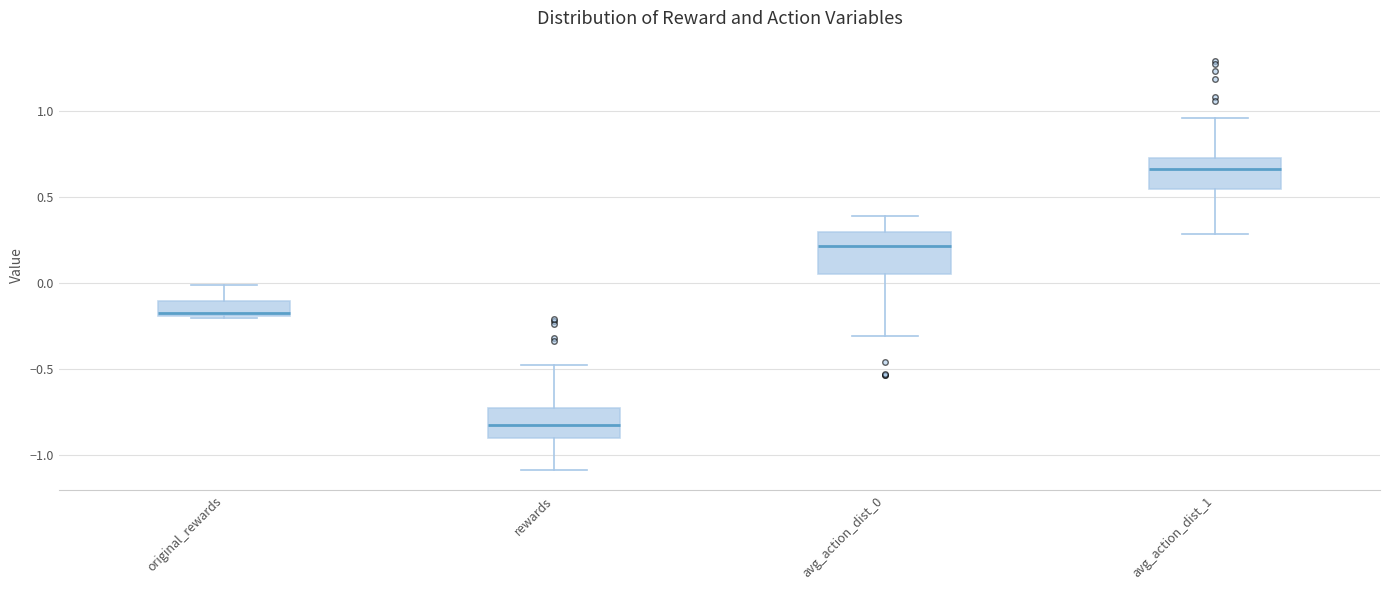

Where is the upper edge of the box for avg_action_dist_1 on the y-axis? The values are not printed on the chart, so give them approximately, as read against the axis.

0.75